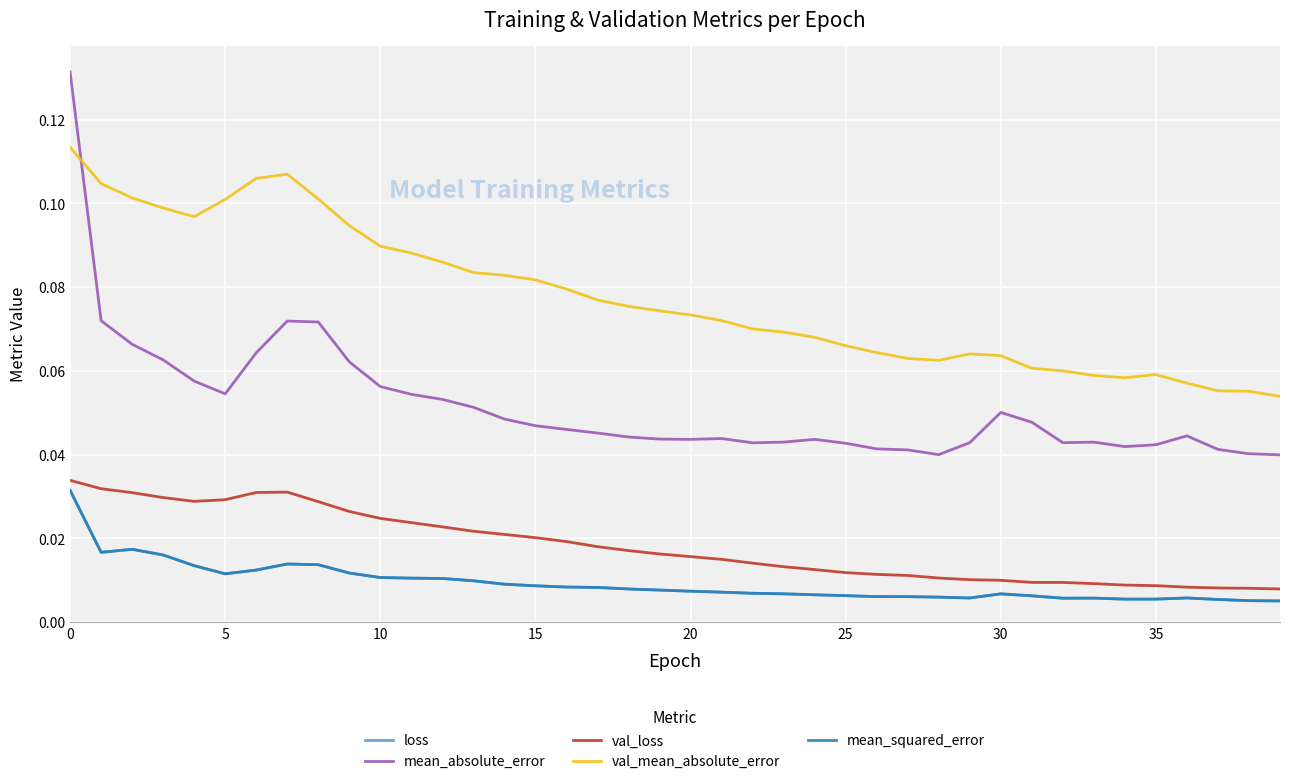

True or false: val_loss and mean_absolute_error intersect in this chart.

False